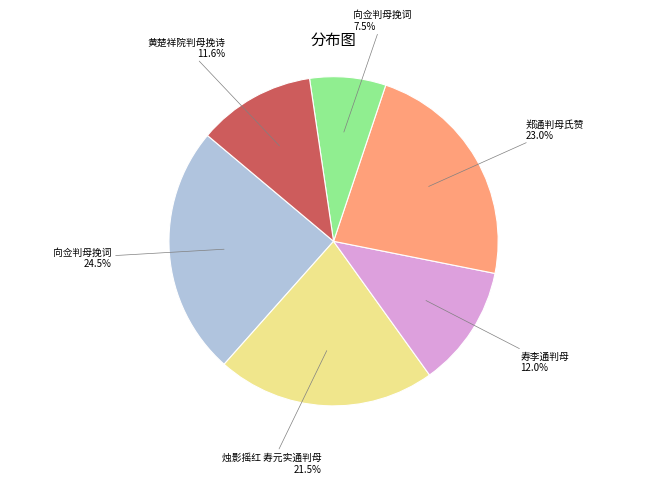

Does any single category account for the majority?

No